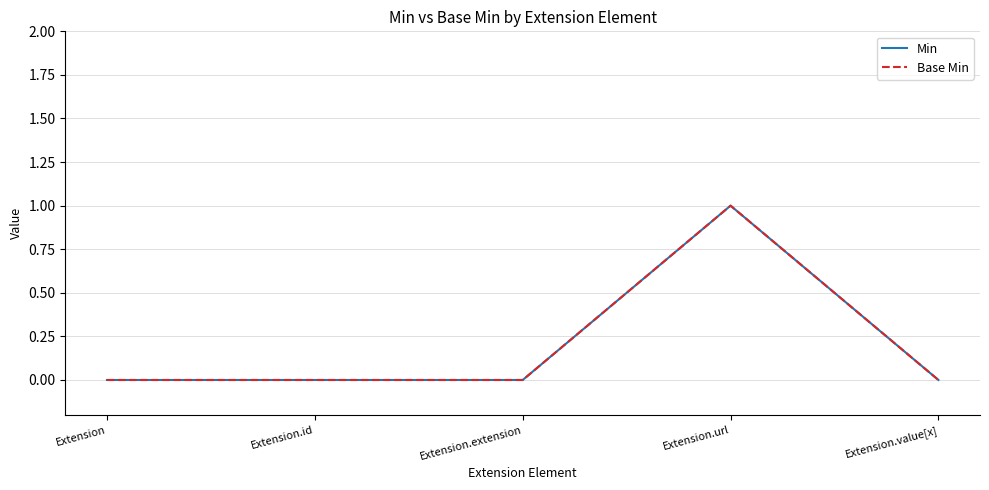

Does the chart have visible grid lines?

Yes